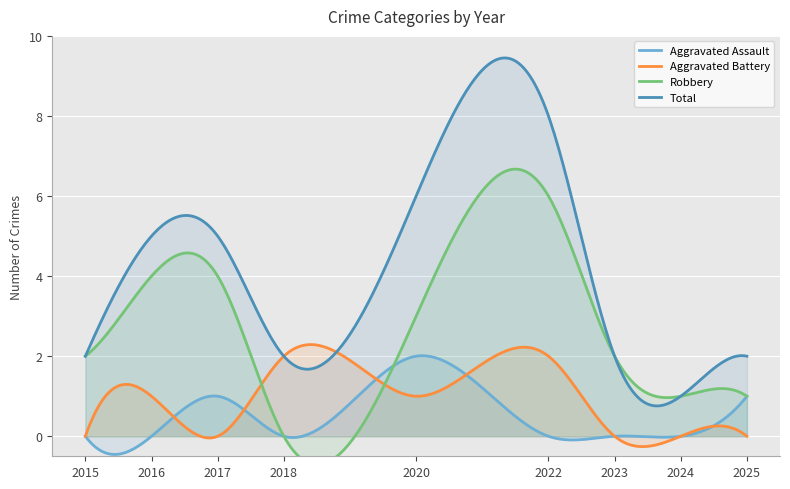

Which category has the highest value in the Aggravated Assault series?

2020